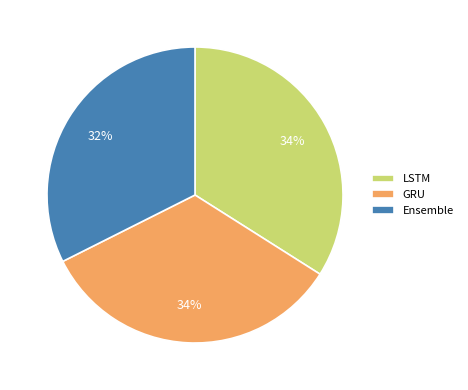

To the nearest percent, what portion does GRU represent?

34%